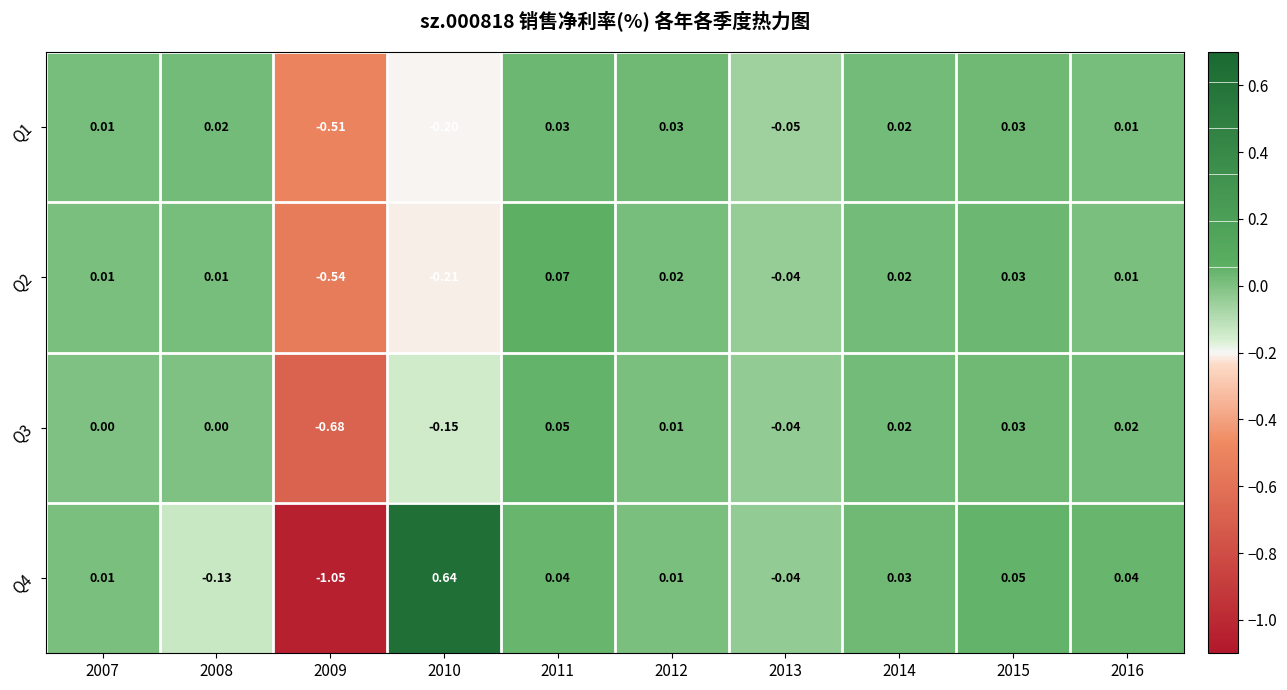

Which category has the highest value across all series?

2010